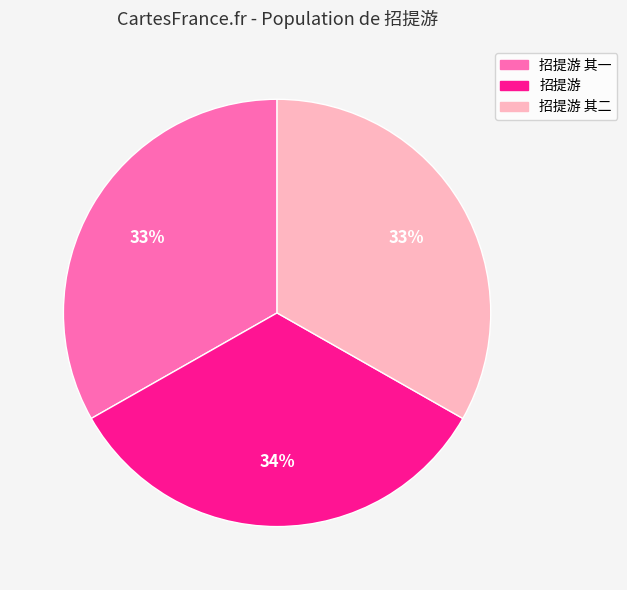

Does any single category account for the majority?

No